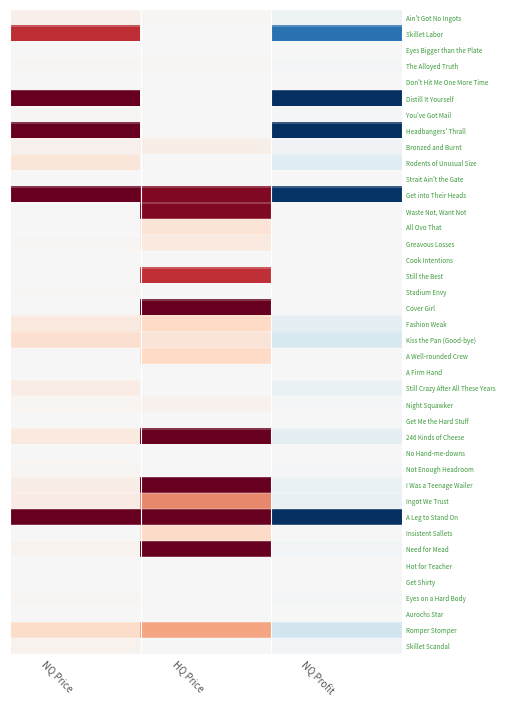

What is the smallest value displayed?

-4999671.0